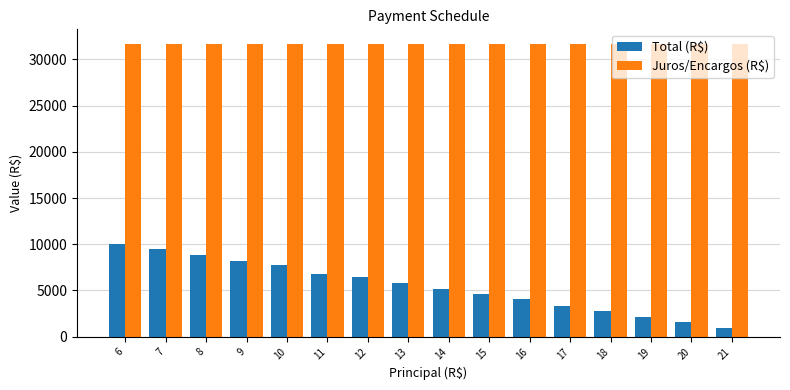

What is the difference between the maximum and minimum values in the Total (R$) series?

9144.6